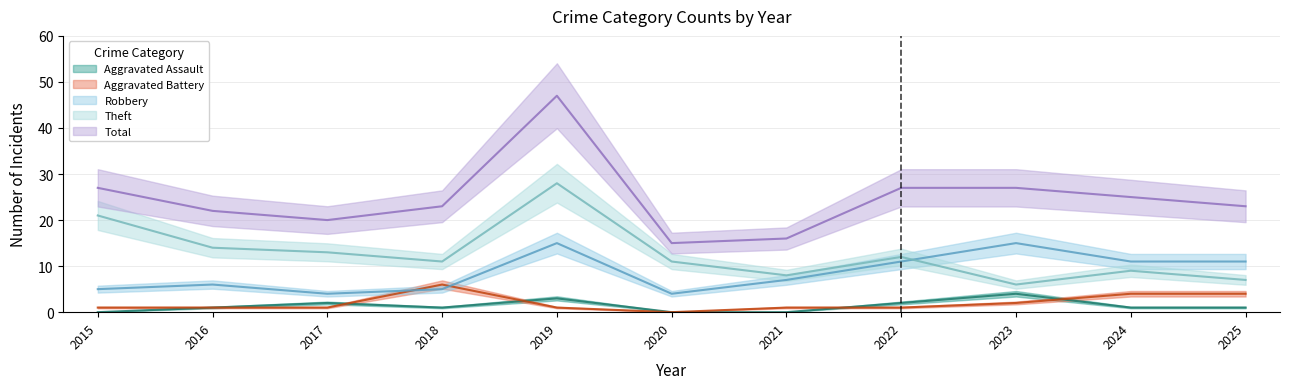

Reading left to right, extract all data points from this chart.

Aggravated Assault: 0	1	2	1	3	0	0	2	4	1	1
Aggravated Battery: 1	1	1	6	1	0	1	1	2	4	4
Robbery: 5	6	4	5	15	4	7	11	15	11	11
Theft: 21	14	13	11	28	11	8	12	6	9	7
Total: 27	22	20	23	47	15	16	27	27	25	23